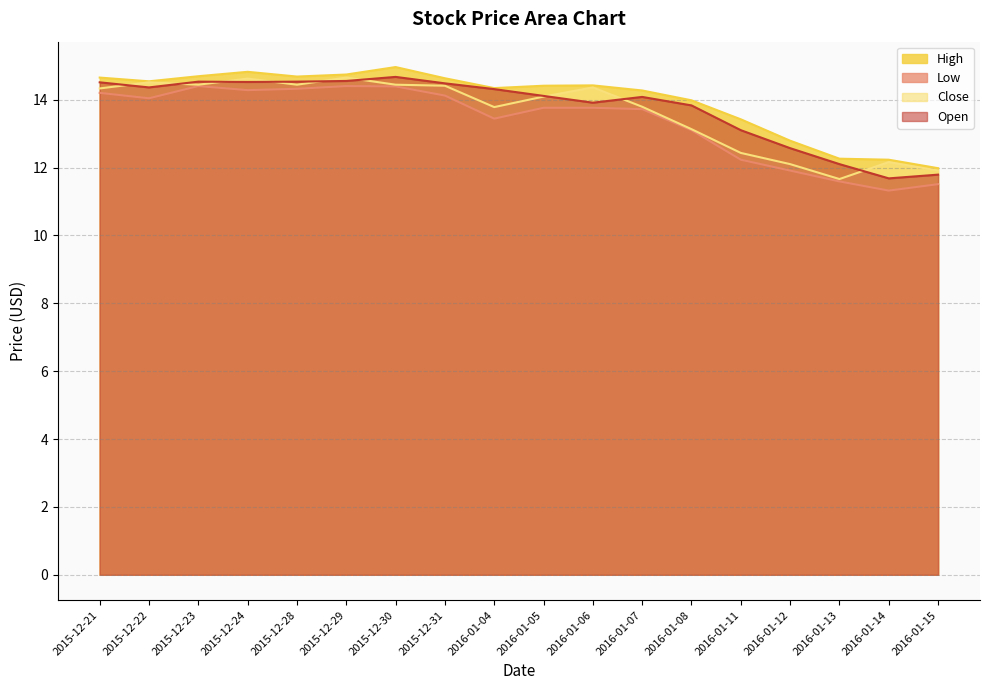

What is the approximate value of High at 2016-01-06?

14.4